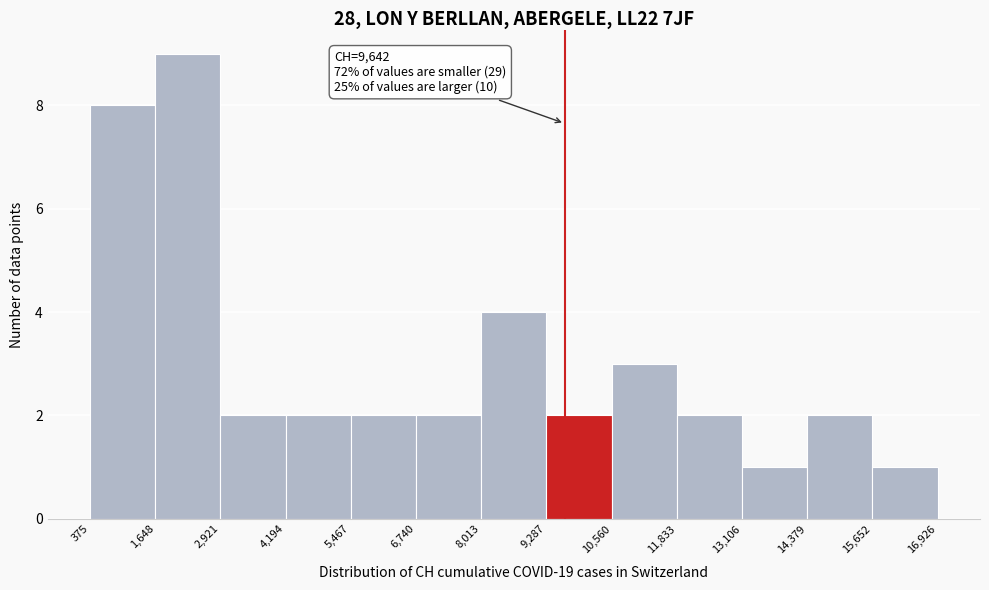

Over which range of the x-axis is the bar tallest?

1,648 to 2,921